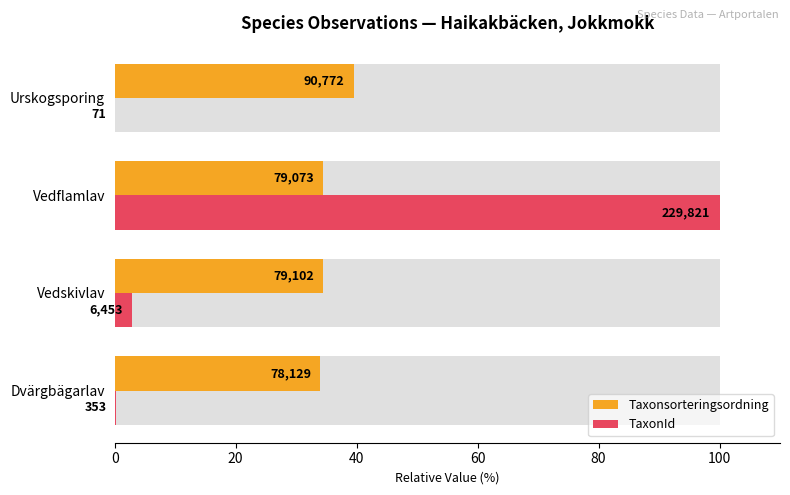

What is the greatest value displayed?

100.0